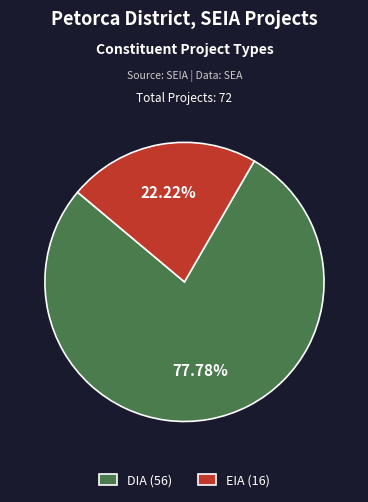

What is the ratio of the value at DIA to the value at EIA?

3.5